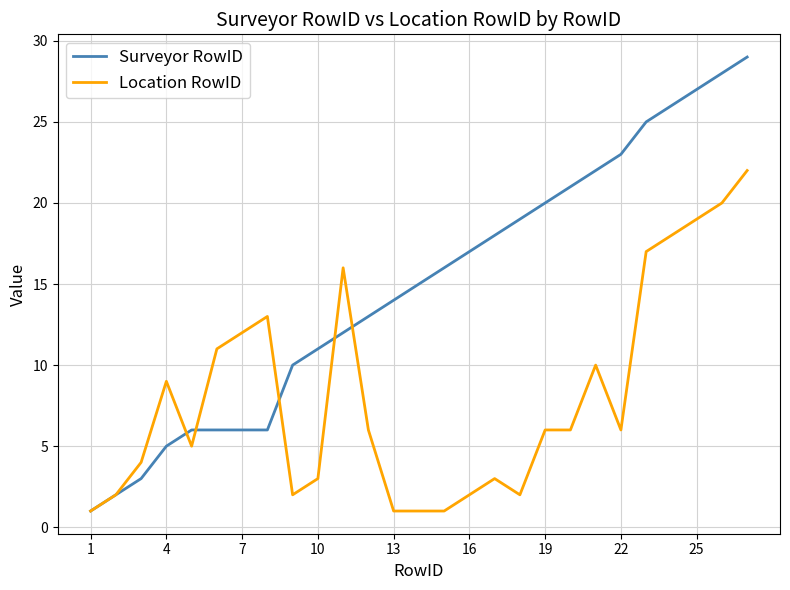

Rank the series by their average value, from highest to lowest.

Surveyor RowID, Location RowID